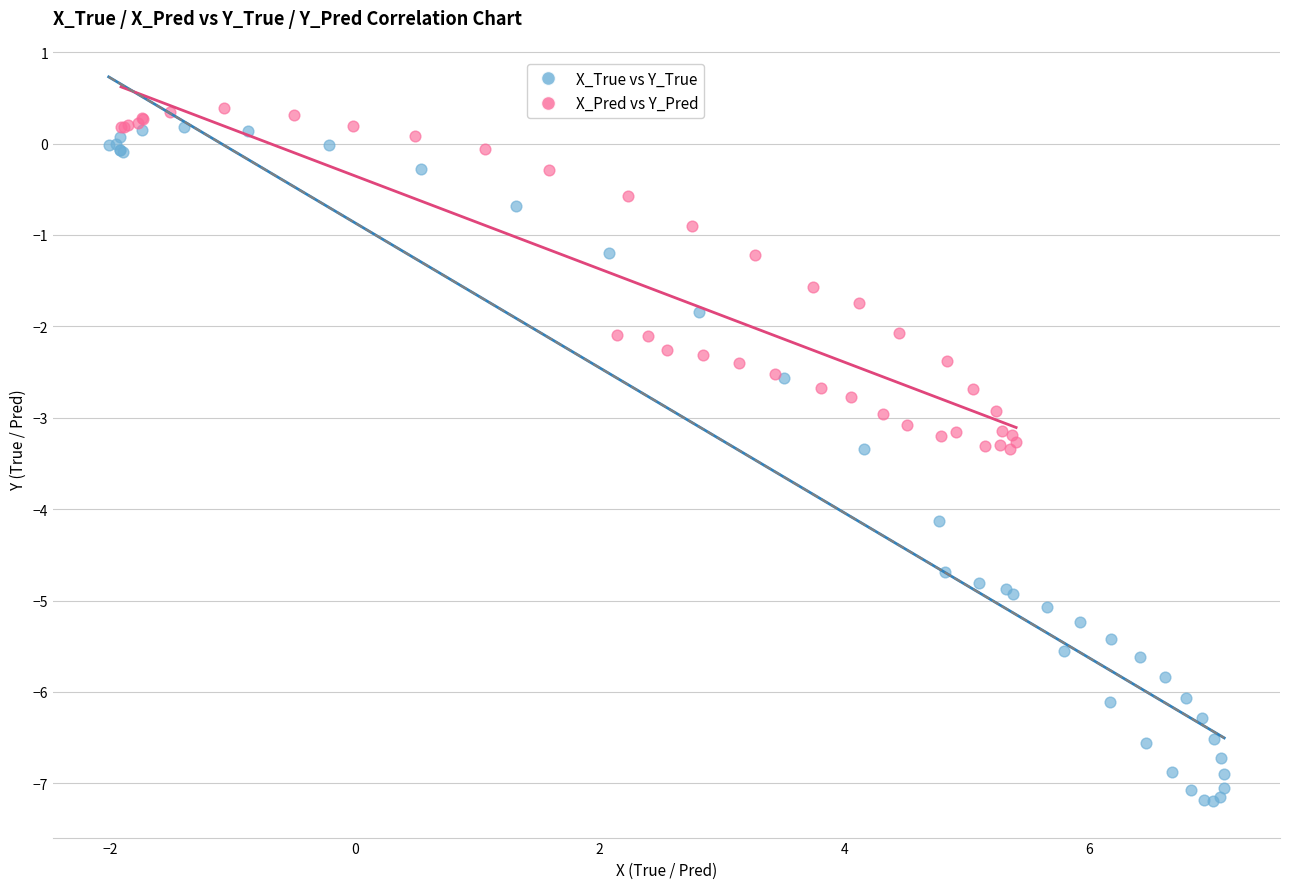

Which series contains the highest Y value?

X_Pred vs Y_Pred